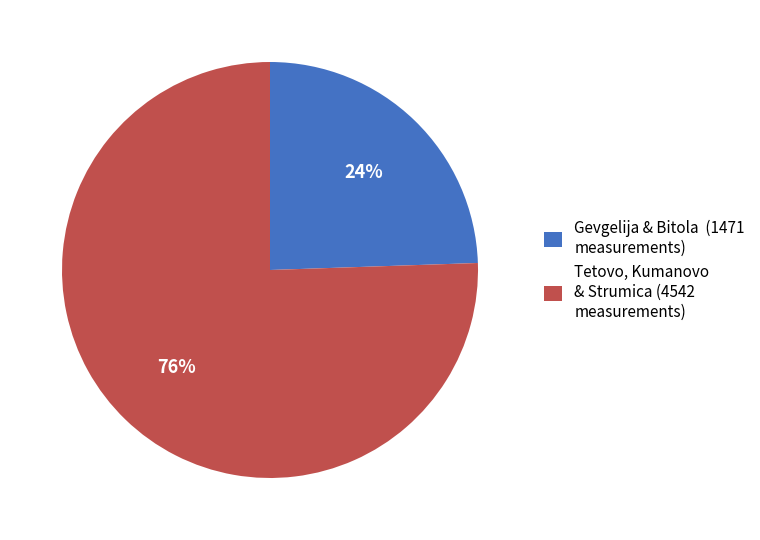

What is the smallest slice in the pie chart?

Gevgelija & Bitola (1471 measurements)